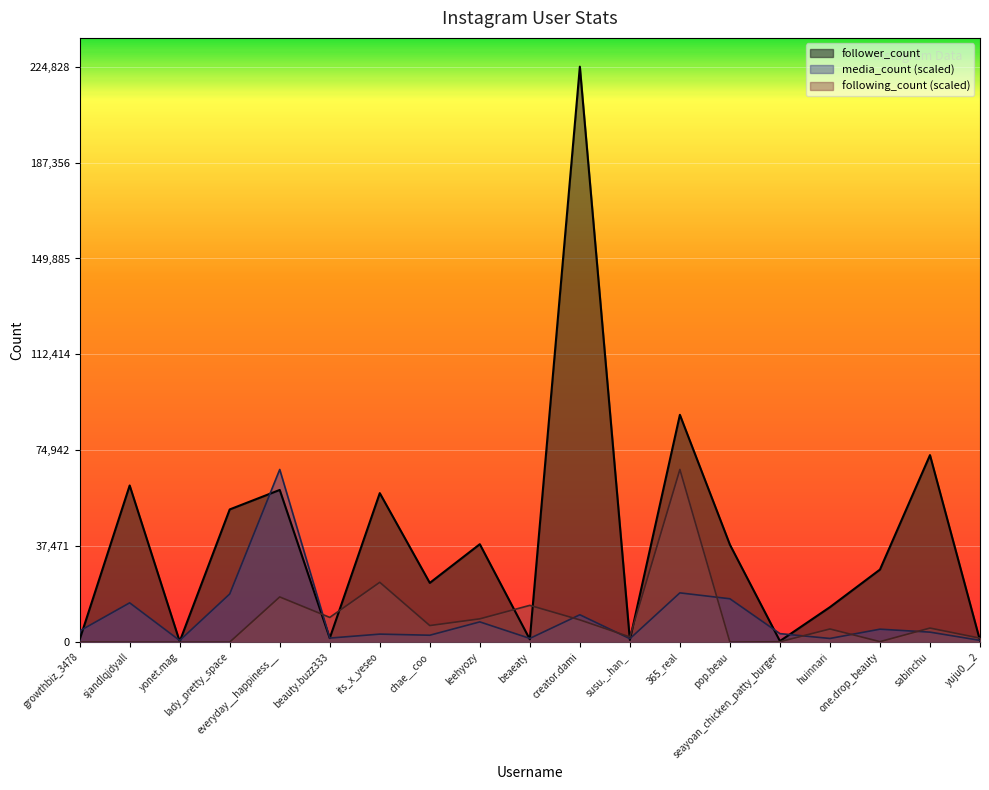

What is the difference between the highest and lowest values at chae__coo?

20443.2